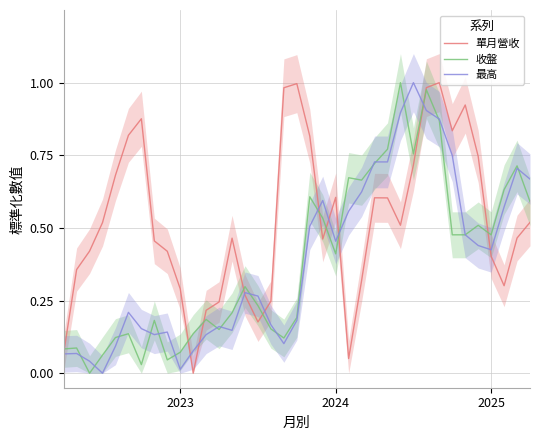

What is the difference between the second highest and minimum values in the 最高 series?

0.9